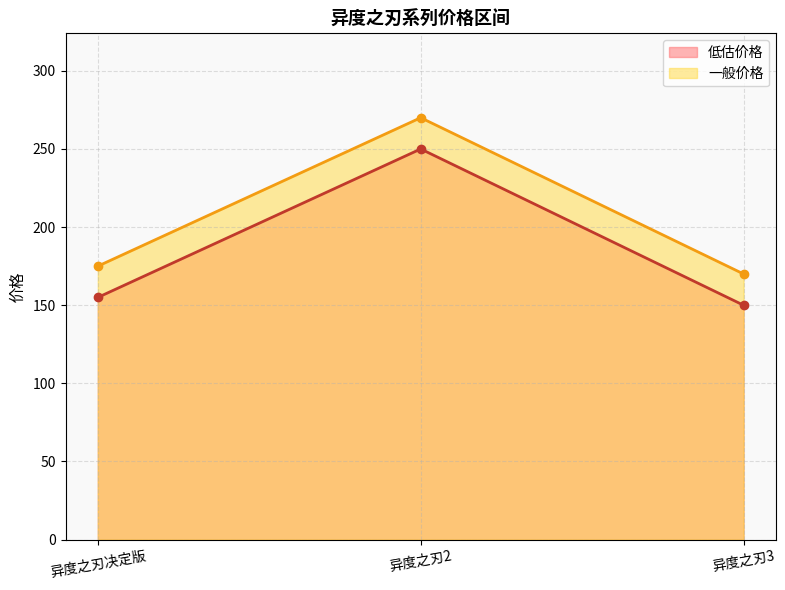

What is the difference between the maximum and minimum values in the 一般价格 series?

100